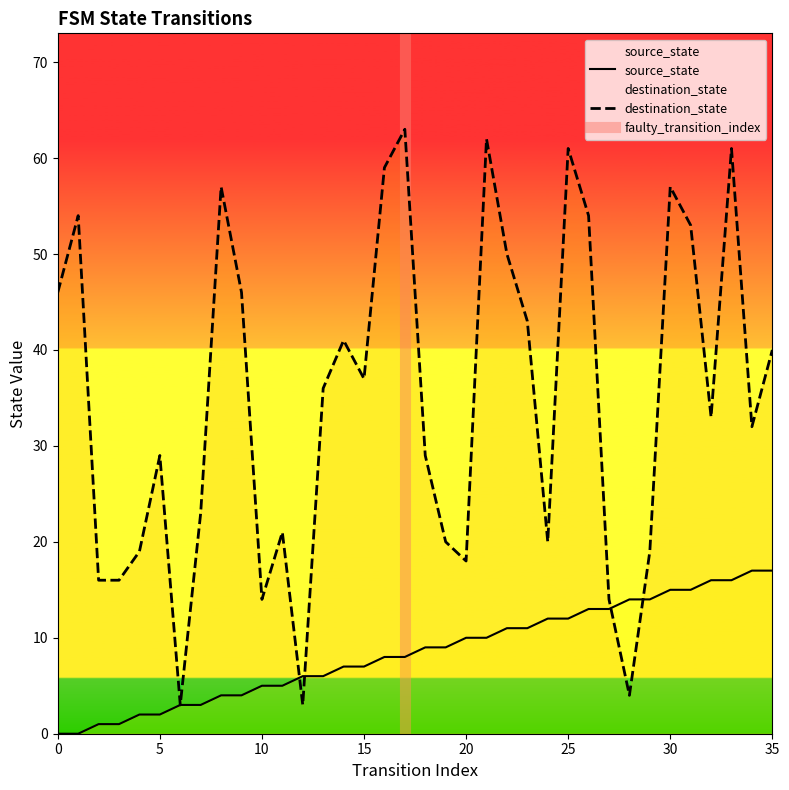

What is the spread (max minus min) of values at 33?

45